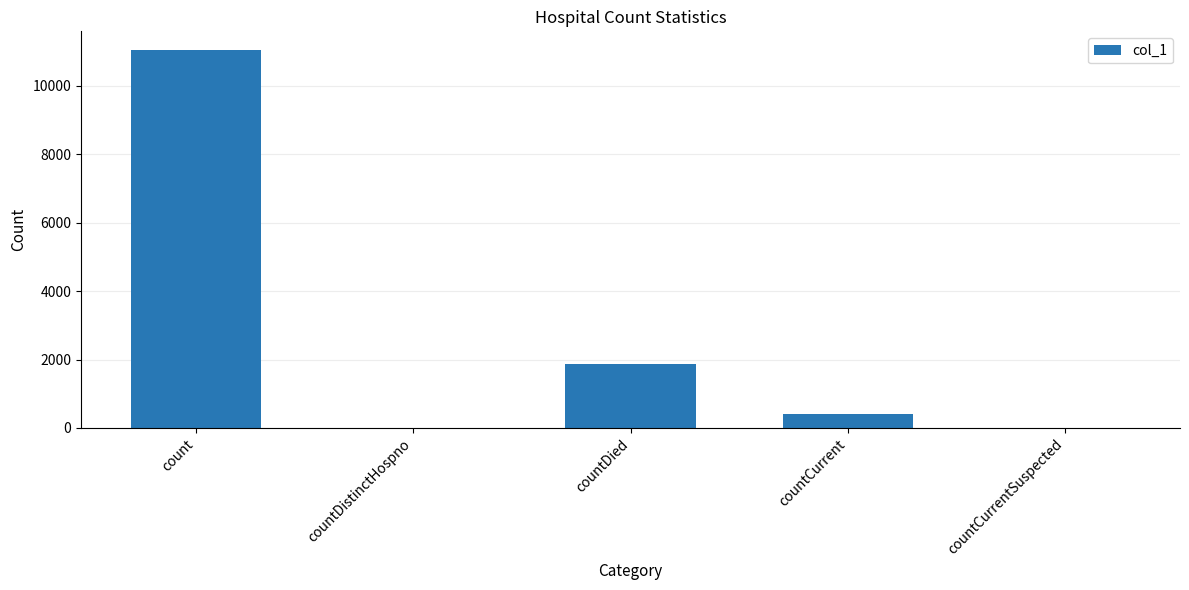

Is it true that the value at count is 2405?

False